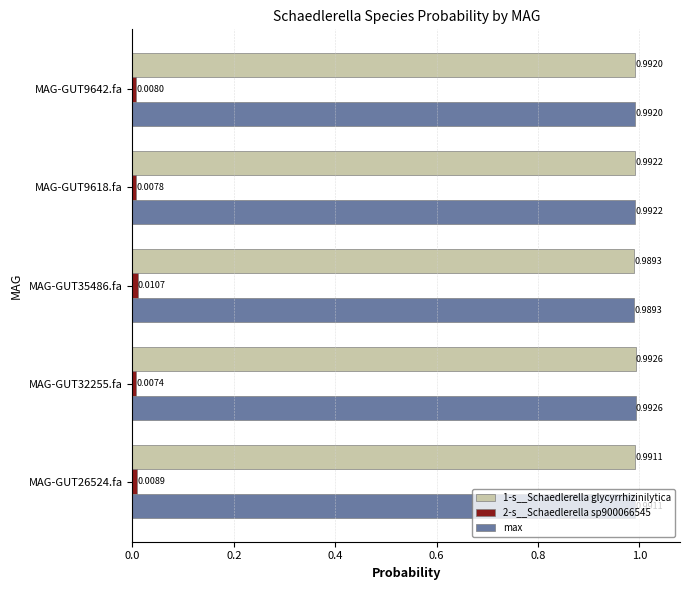

What is the sum of all 1-s__Schaedlerella glycyrrhizinilytica values?

5.0